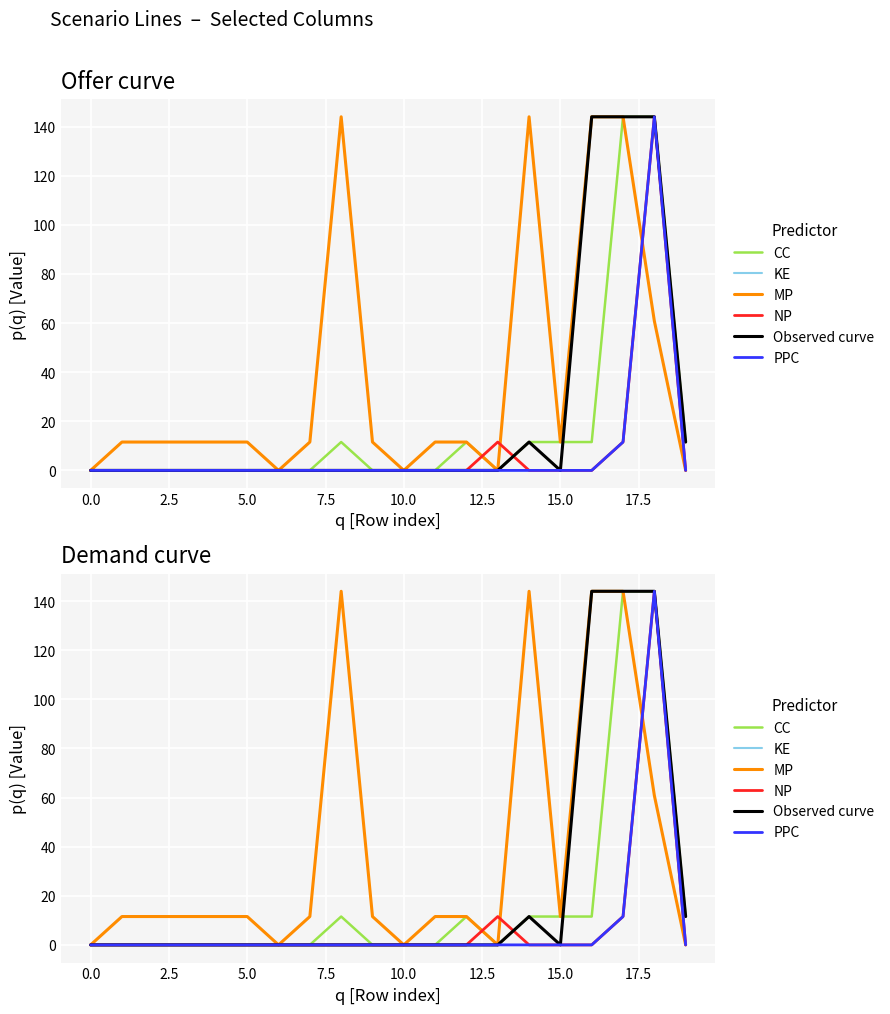

Which label corresponds to the largest value in the chart?

17